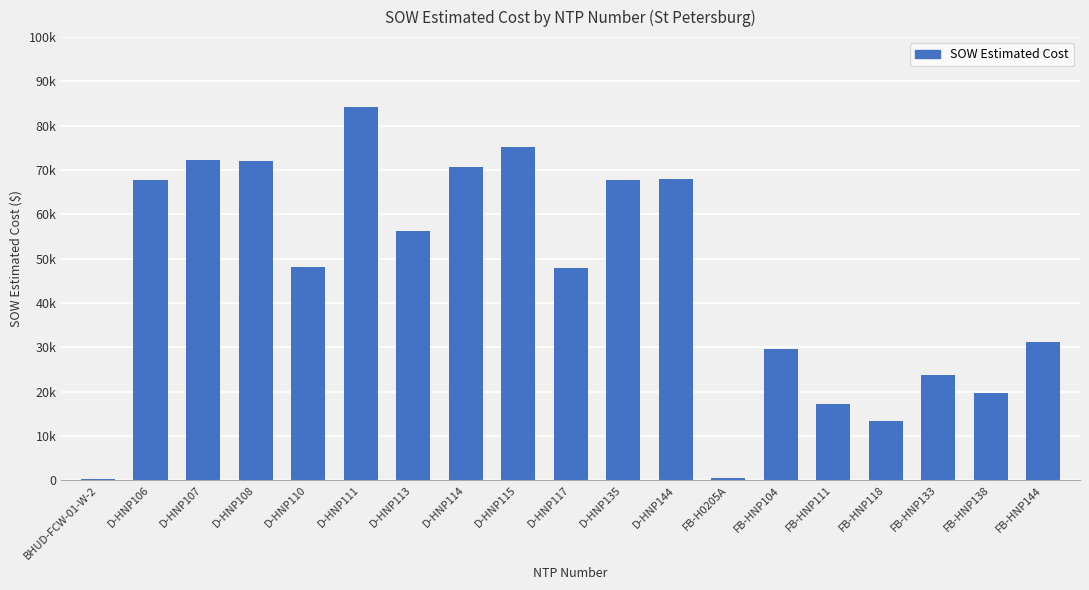

What is the ratio of the value at D-HNP135 to the value at BHUD-FCW-01-W-2?

174.6